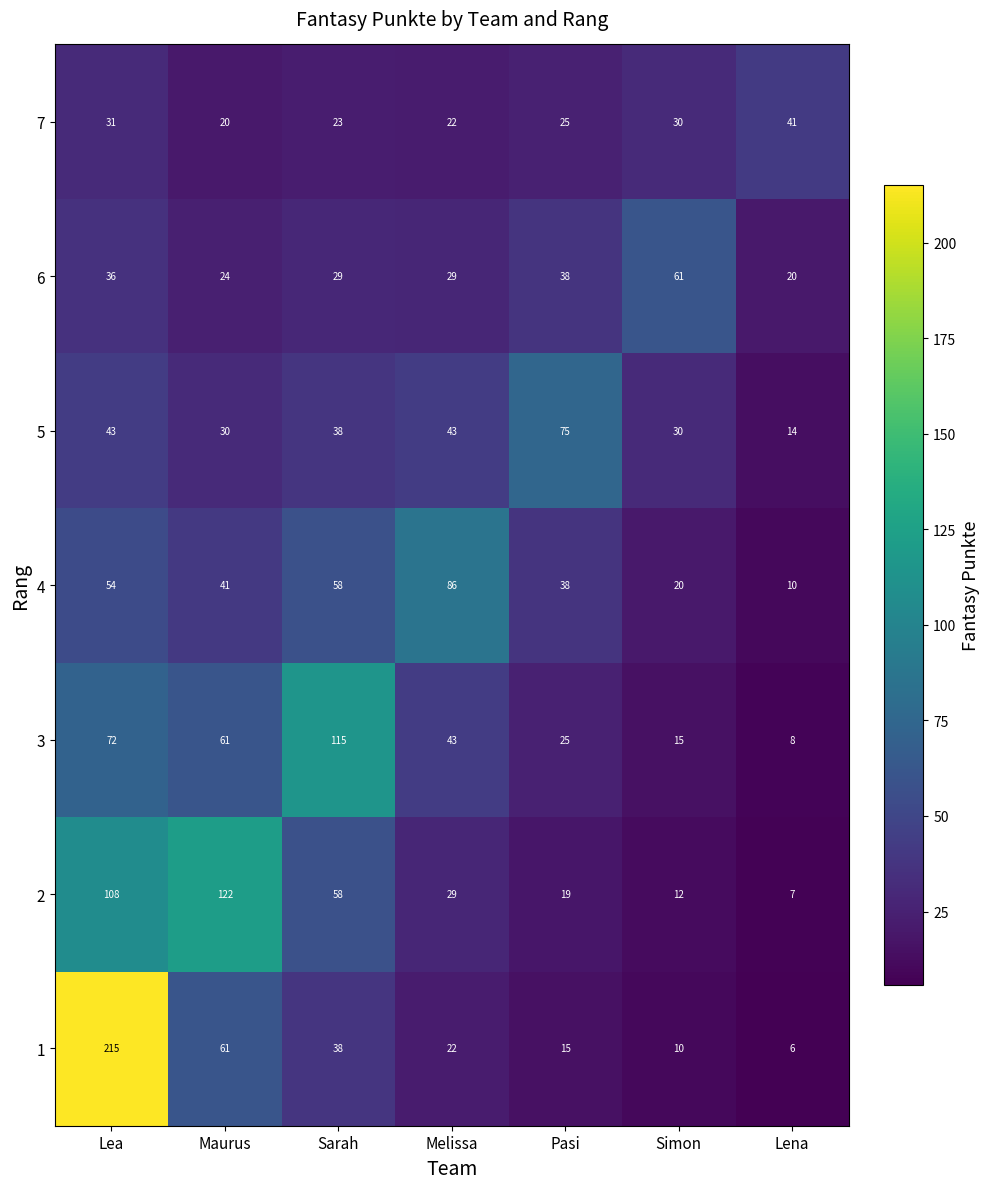

List the labels in order of 2 value, largest first.

Maurus, Lea, Sarah, Melissa, Pasi, Simon, Lena